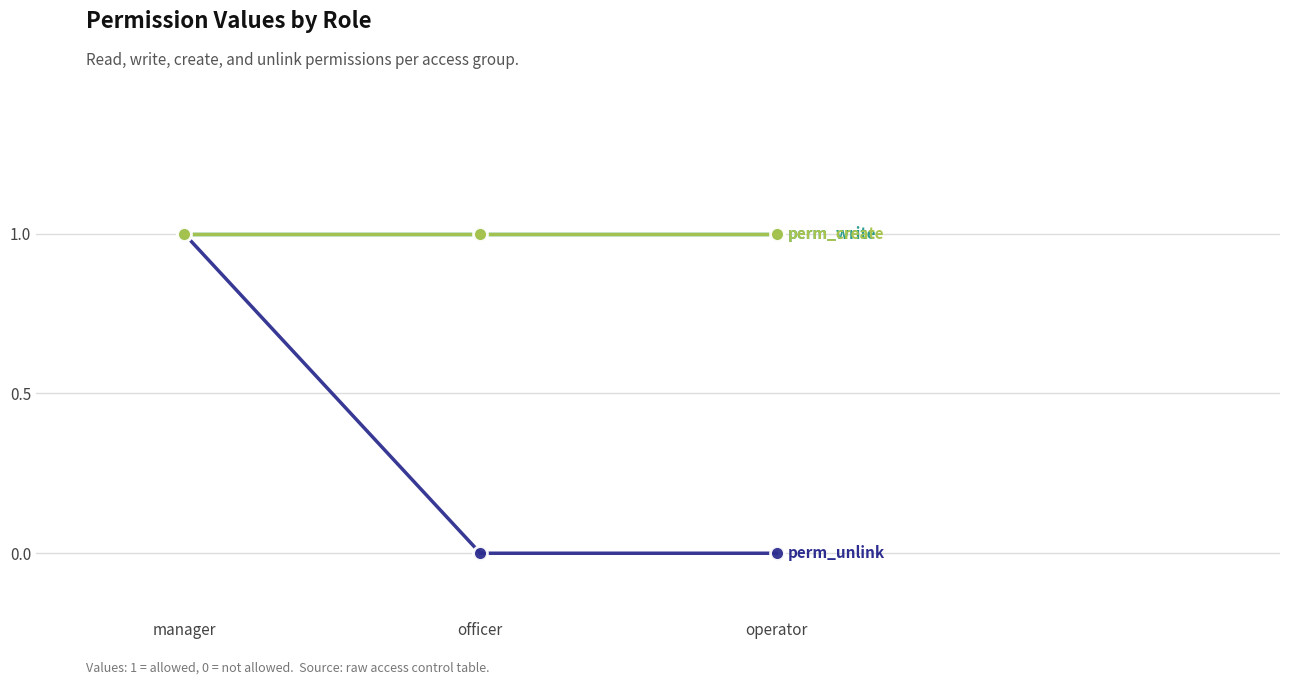

The value of perm_create at officer is 1. True or false?

True